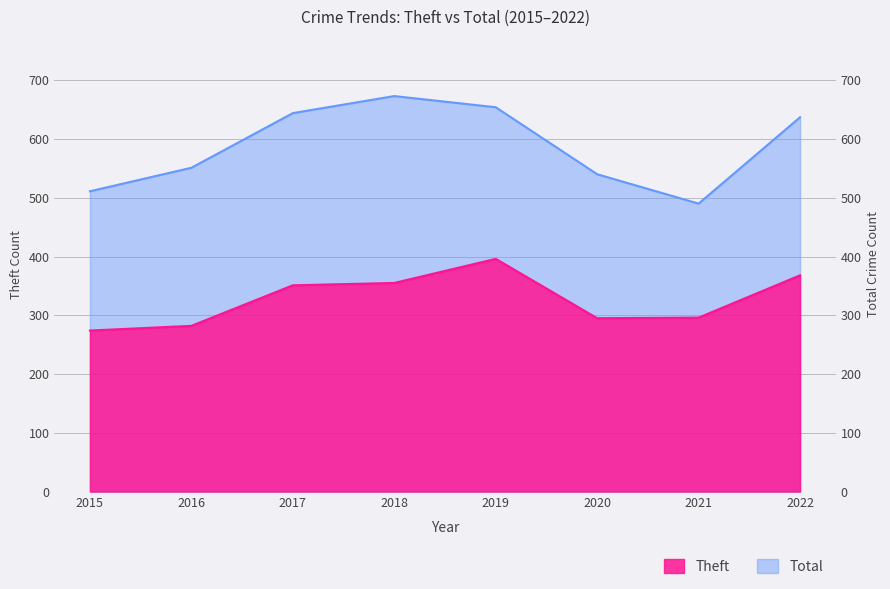

At which category does Theft reach its first local peak?

2019